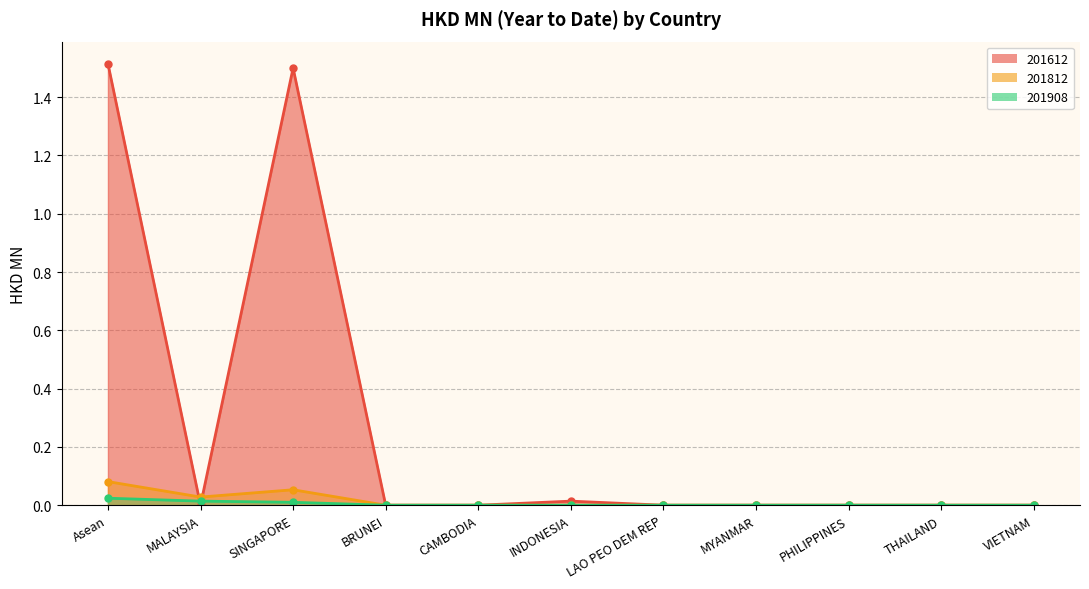

Which series has the widest spread of values?

201612